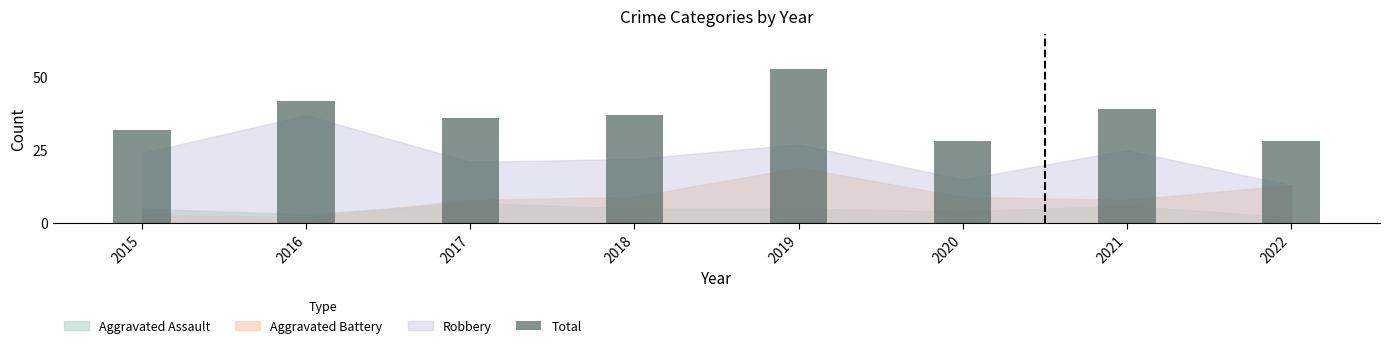

The chart shows a value of 42 at 2016. True or false?

True